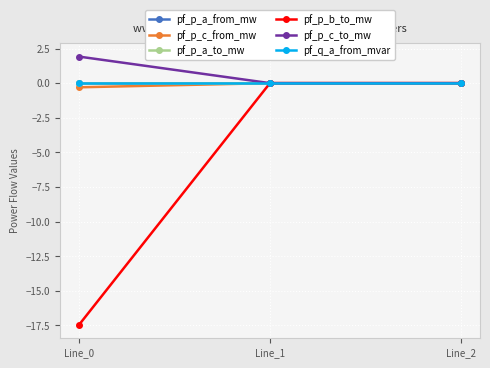

The pf_p_c_to_mw series shows 1.9 at Line_0. True or false?

True